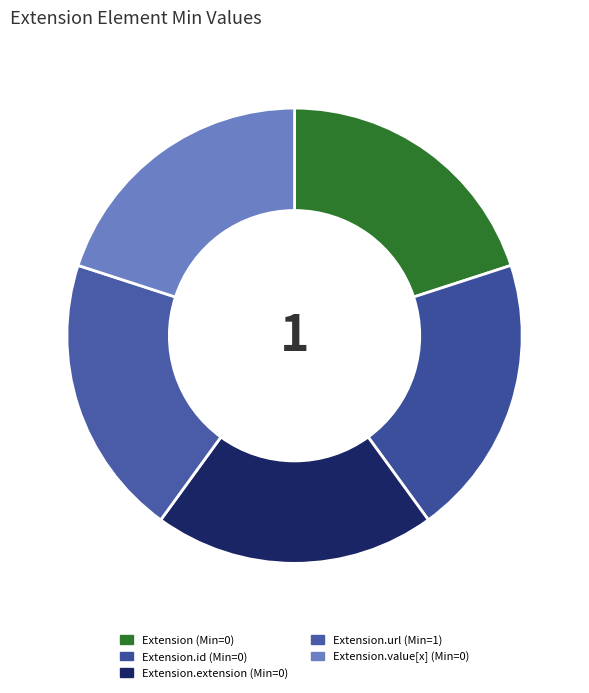

How many segments does this pie chart have?

5